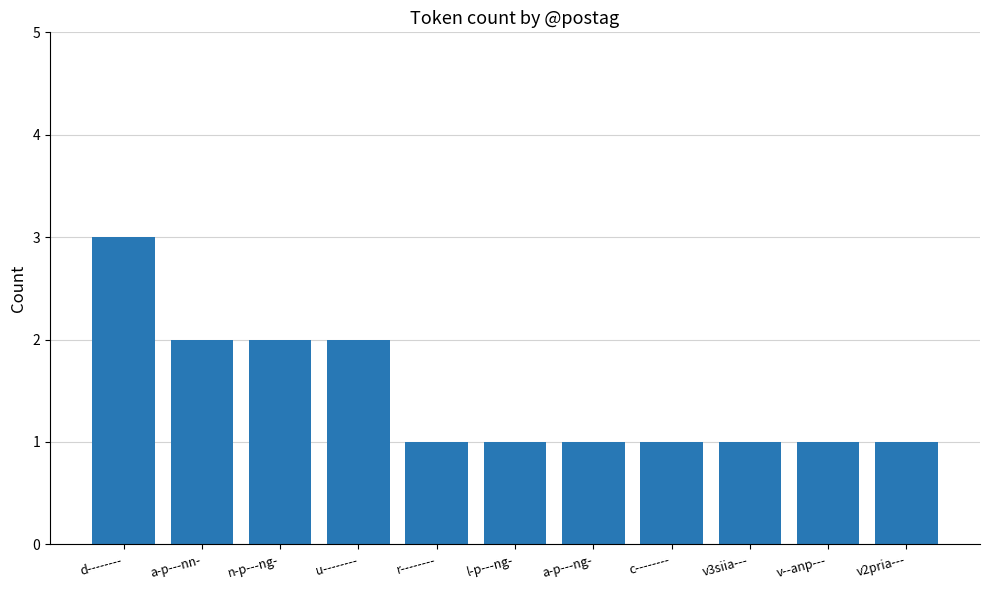

What is the difference between the maximum and minimum values?

2